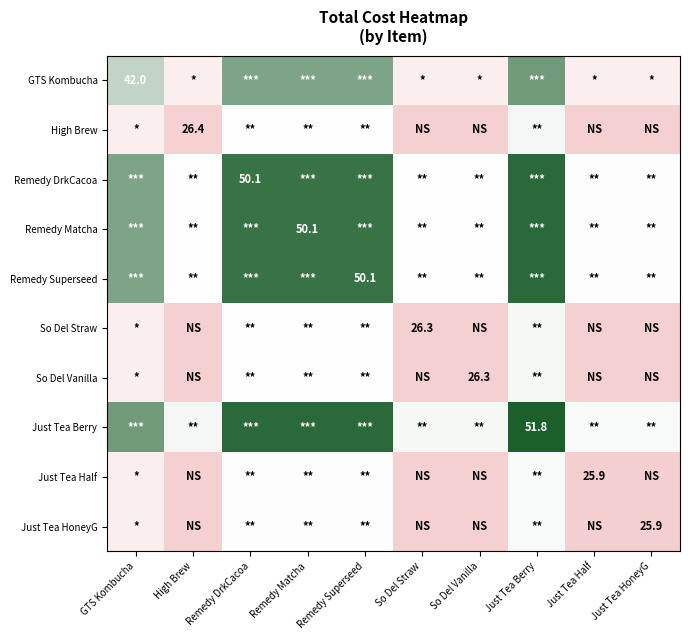

What is the difference between the second highest and second lowest values in the Just Tea Half series?

12.1